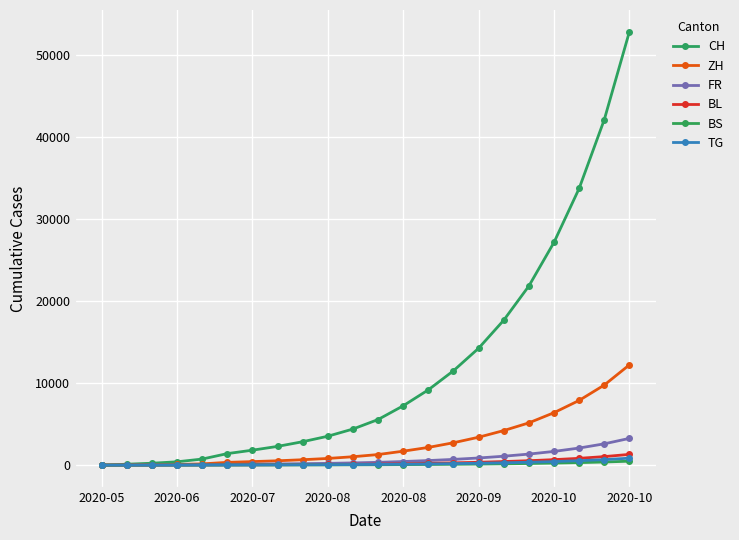

How many data points in CH are less than 5553?

11